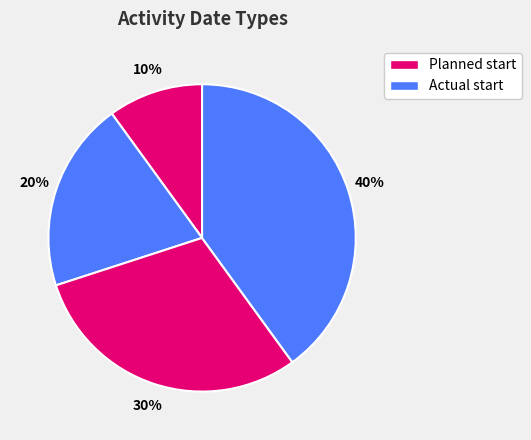

How many segments does this pie chart have?

4